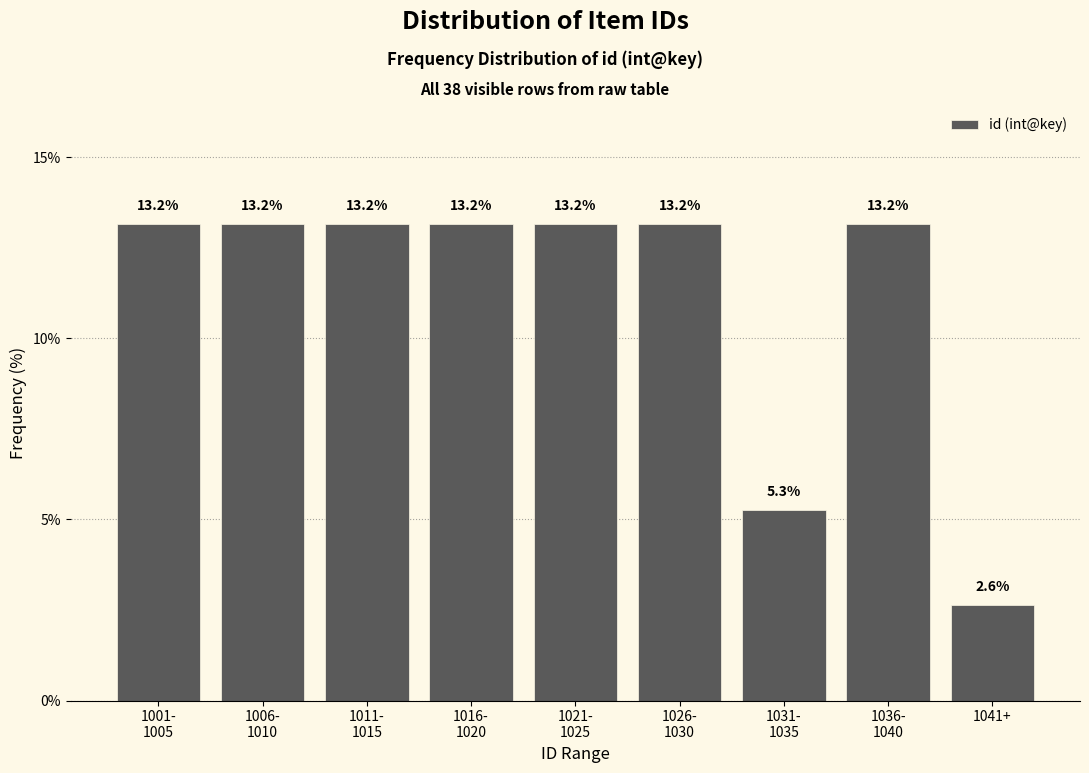

Reading left to right, transcribe all the data shown in this chart.

13.2	13.2	13.2	13.2	13.2	13.2	5.3	13.2	2.6